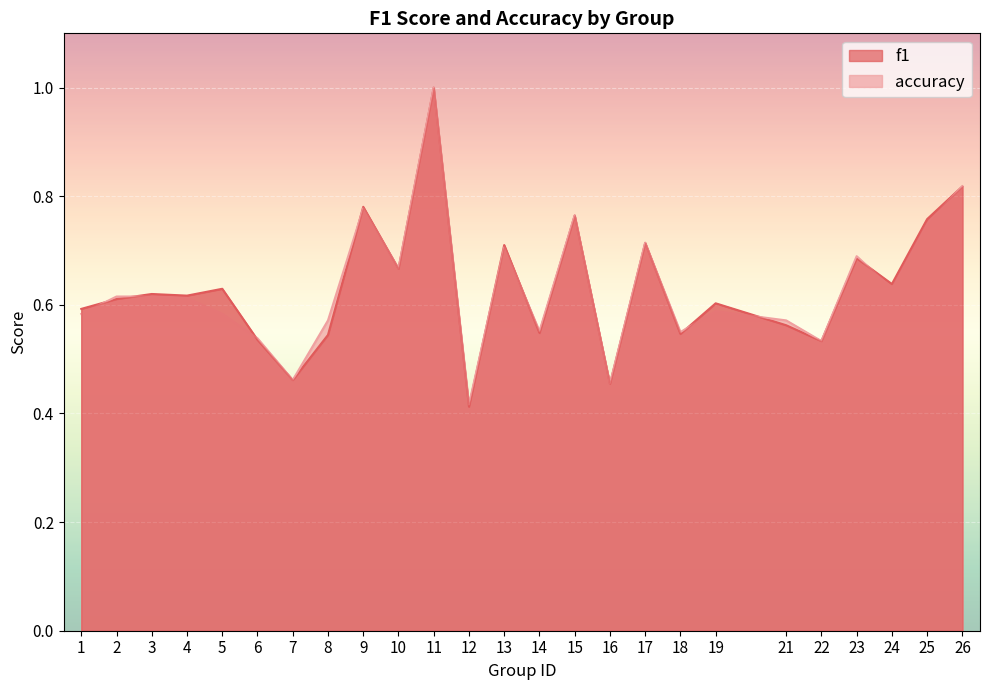

How many lines are shown in the chart?

2